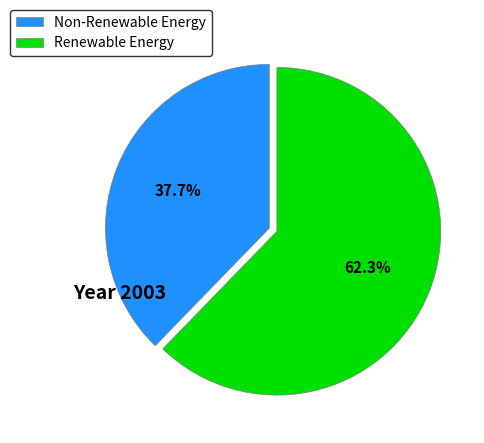

Which slice is the smallest?

Non-Renewable Energy